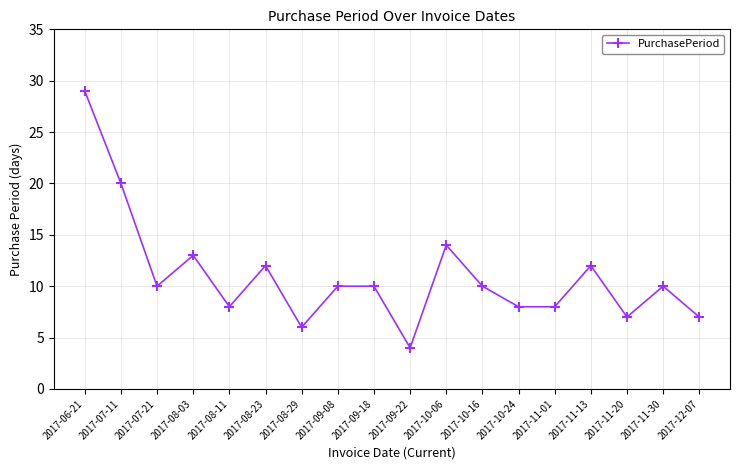

What position from the right is 2017-08-03?

15